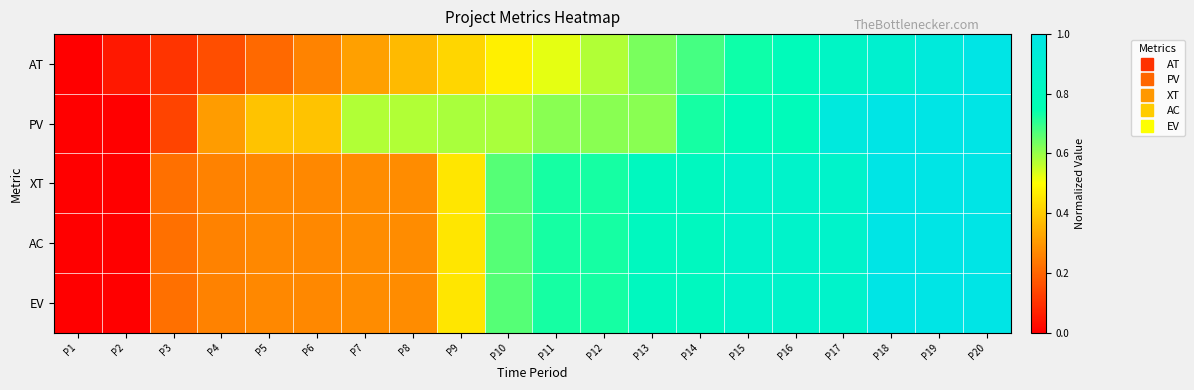

At which category does the chart reach its peak across all series?

P20